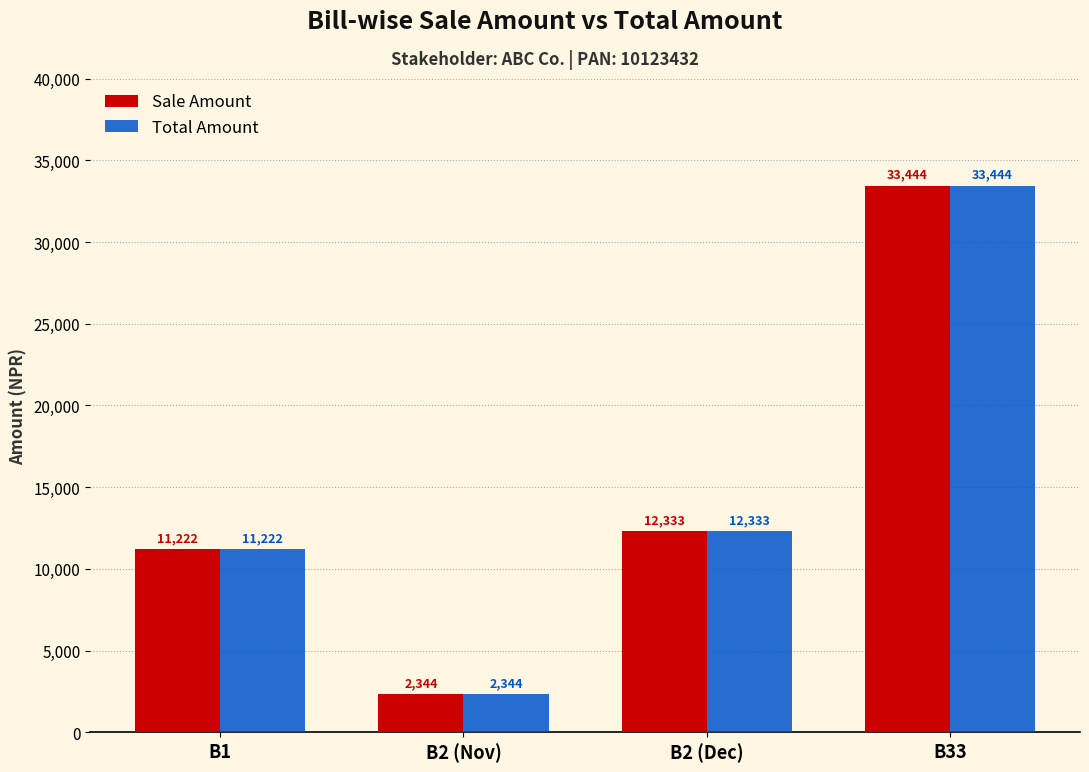

Where is Total Amount nearest to the value 17894?

B2 (Dec)